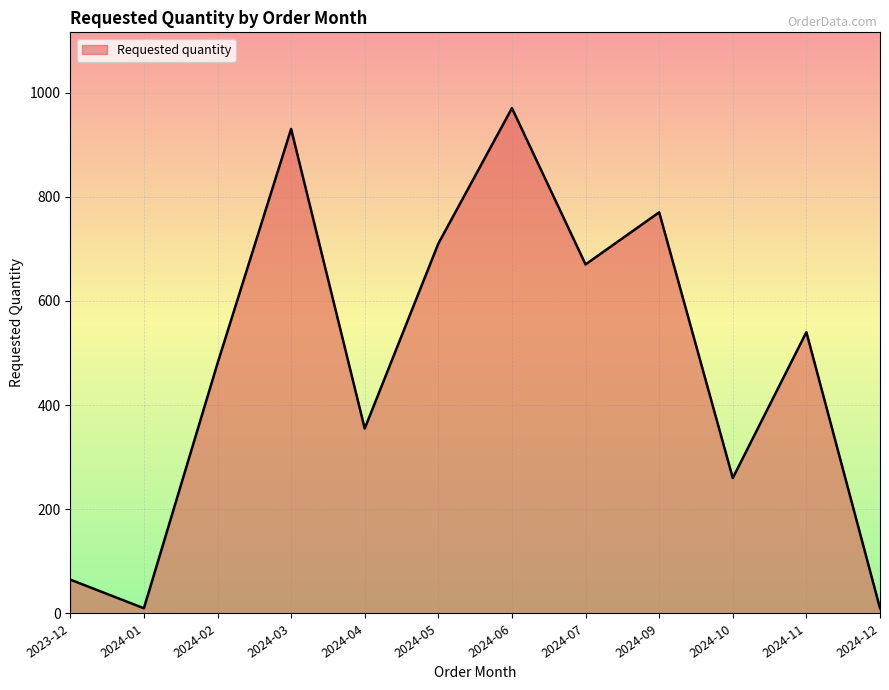

What is the sum of all values?

5770